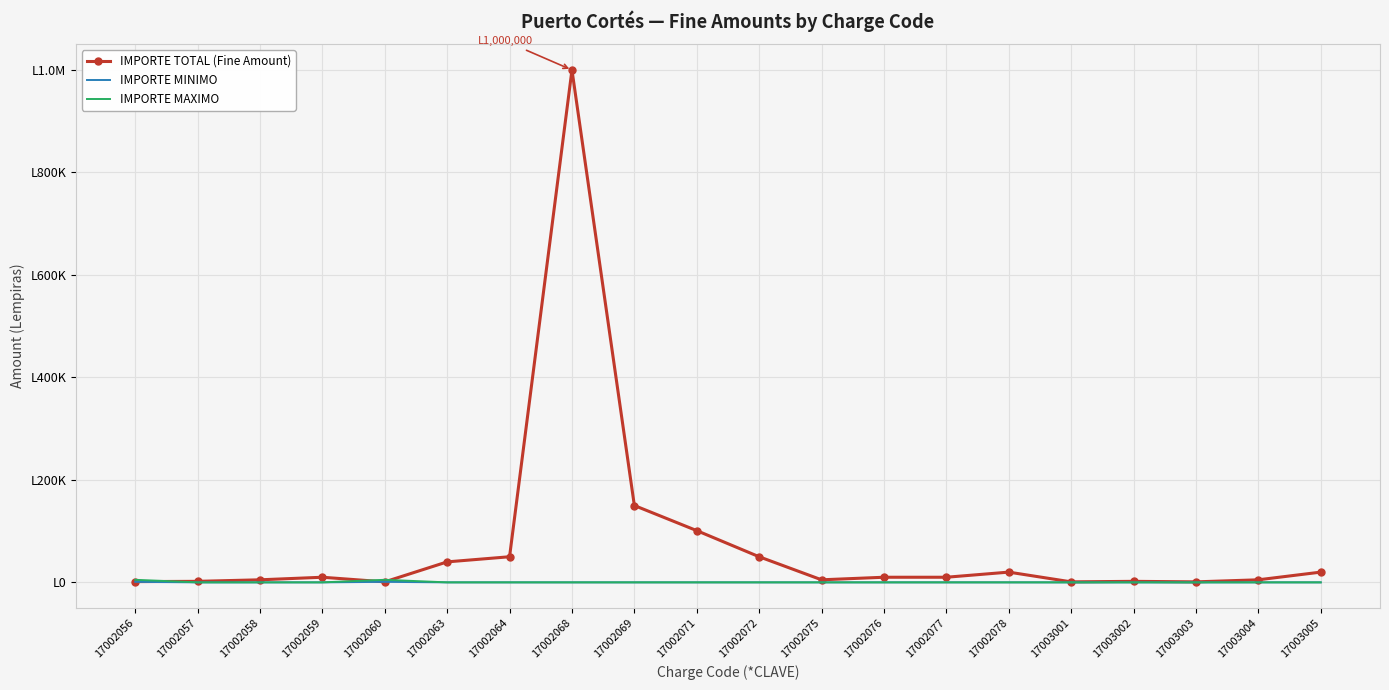

Reading right to left, extract all data points from this chart.

IMPORTE TOTAL (Fine Amount): 20000	5000	1000	2000	1000	20000	10000	10000	5000	50000	101000	150000	1000000	50000	40000	1000	10000	5000	2000	1500
IMPORTE MINIMO: 0	0	0	0	0	0	0	0	0	0	0	0	0	0	0	1000	0	0	0	1000
IMPORTE MAXIMO: 0	0	0	0	0	0	0	0	0	0	0	0	0	0	0	5000	0	0	0	5000